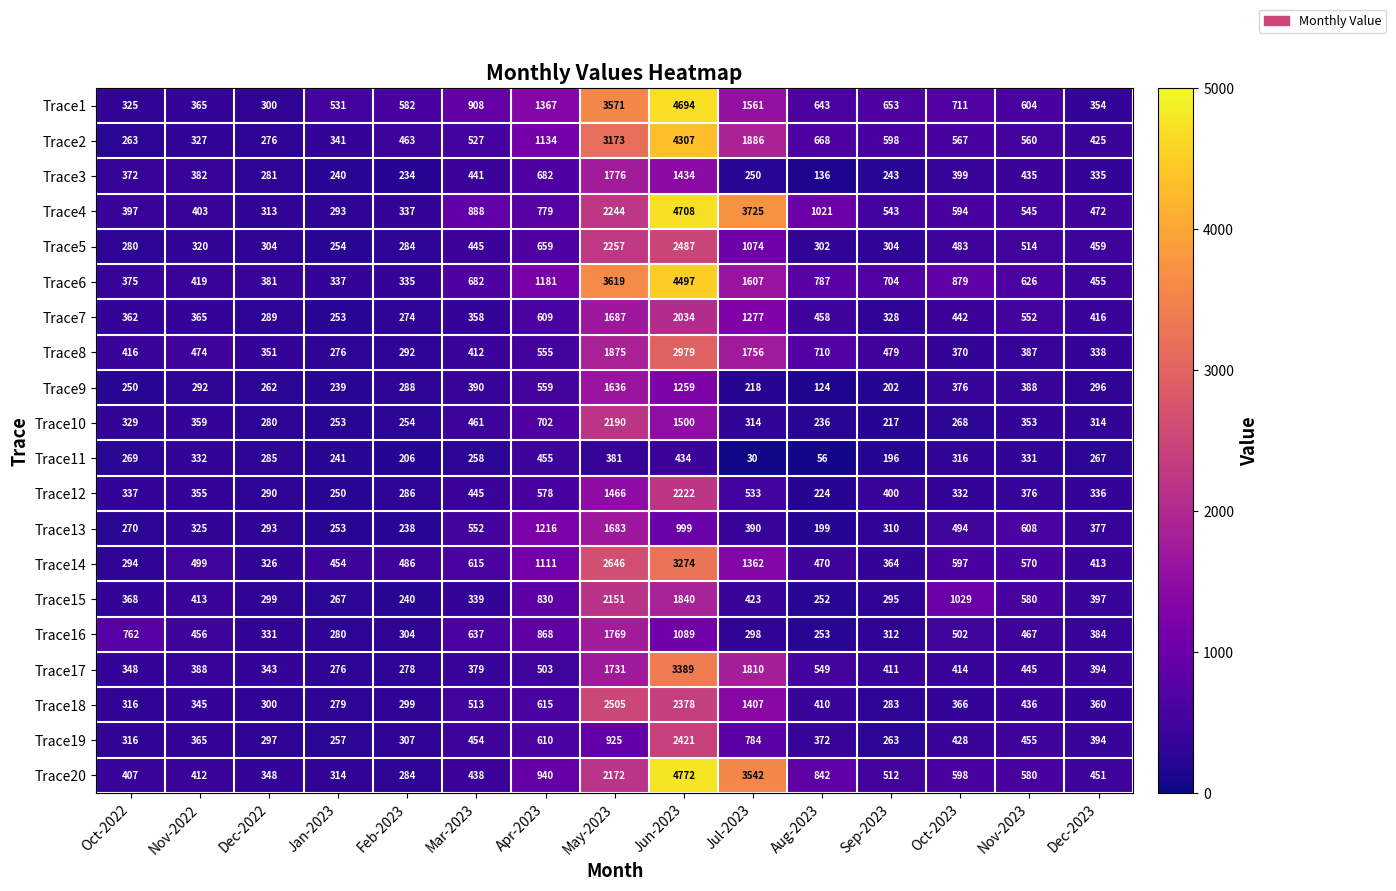

Where is Trace5 nearest to the value 1370?

Jul-2023